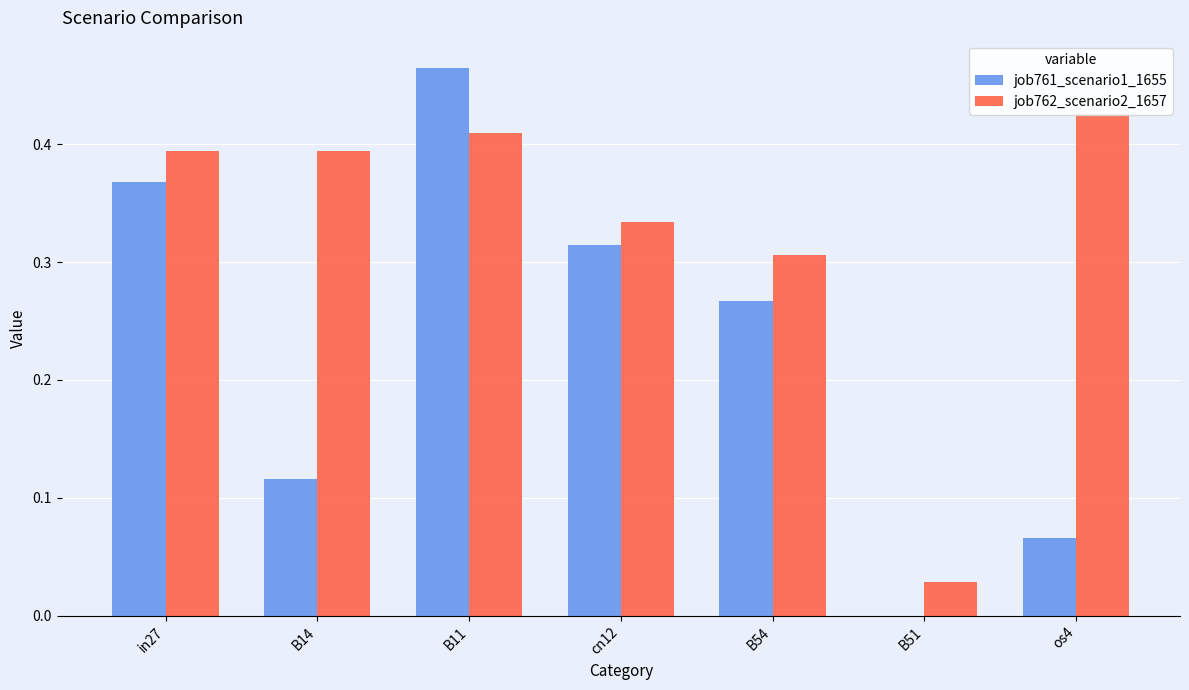

Reading right to left, transcribe all the data shown in this chart.

job761_scenario1_1655: os4=0.1	B51=0.0	B54=0.3	cn12=0.3	B11=0.5	B14=0.1	in27=0.4
job762_scenario2_1657: os4=0.4	B51=0.0	B54=0.3	cn12=0.3	B11=0.4	B14=0.4	in27=0.4